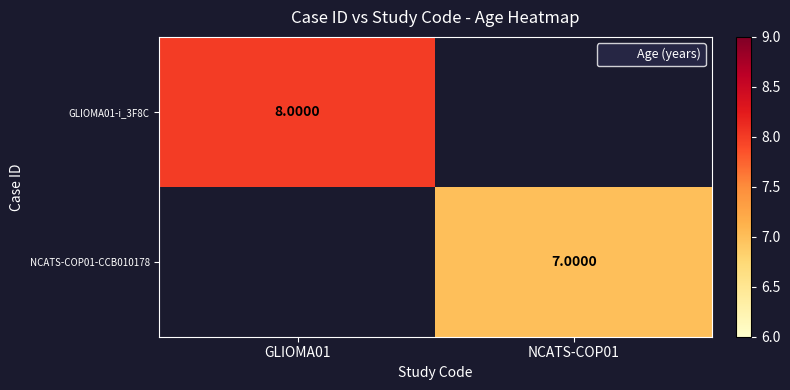

The value of GLIOMA01-i_3F8C at GLIOMA01 is 5.0. True or false?

False